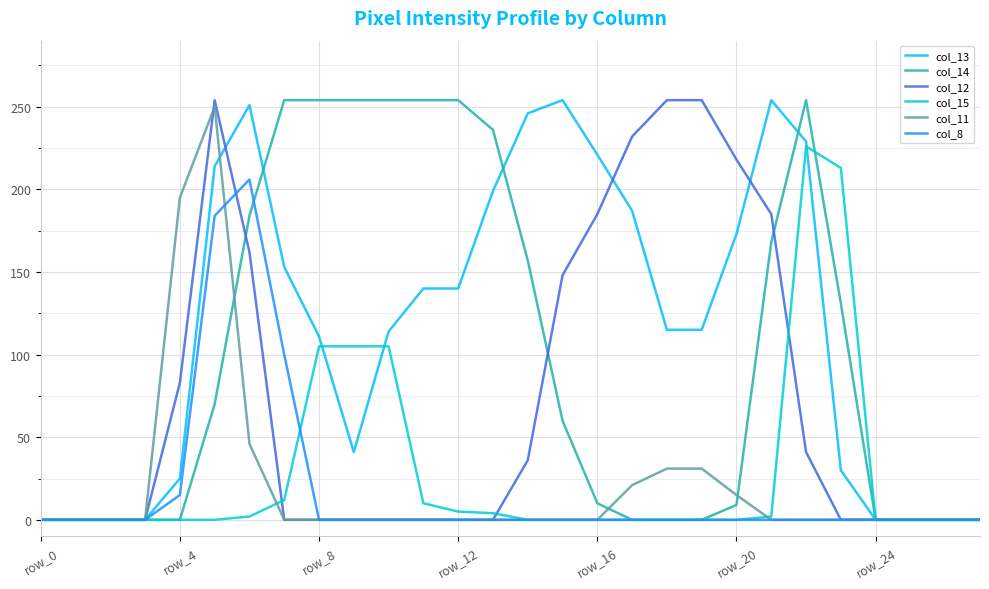

True or false: col_14 has more than 0 points higher than both neighbors.

True